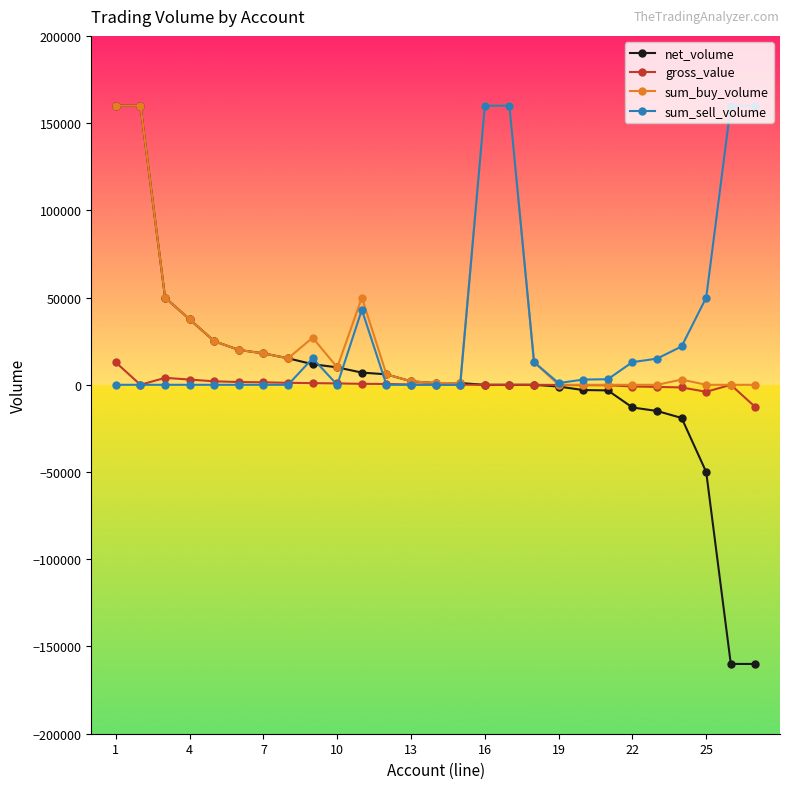

Which series has the widest spread of values?

net_volume